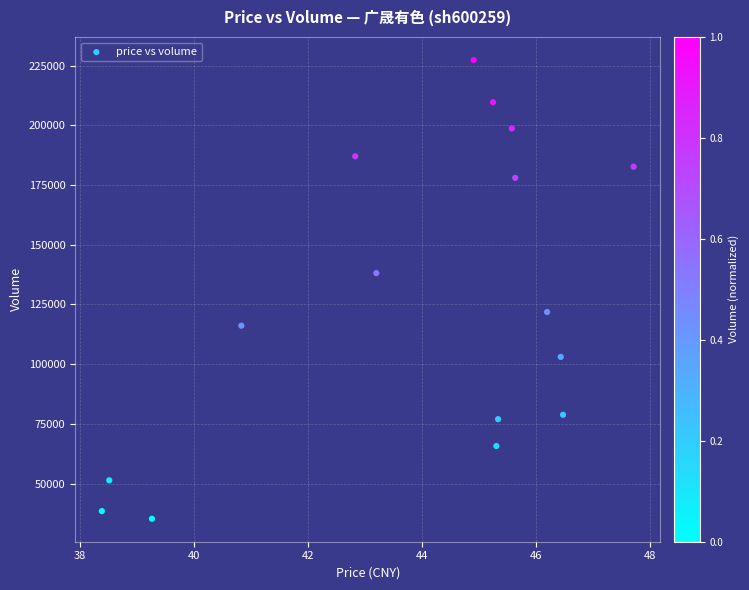

What Y value in the scatter plot is closest to 131317?

138122